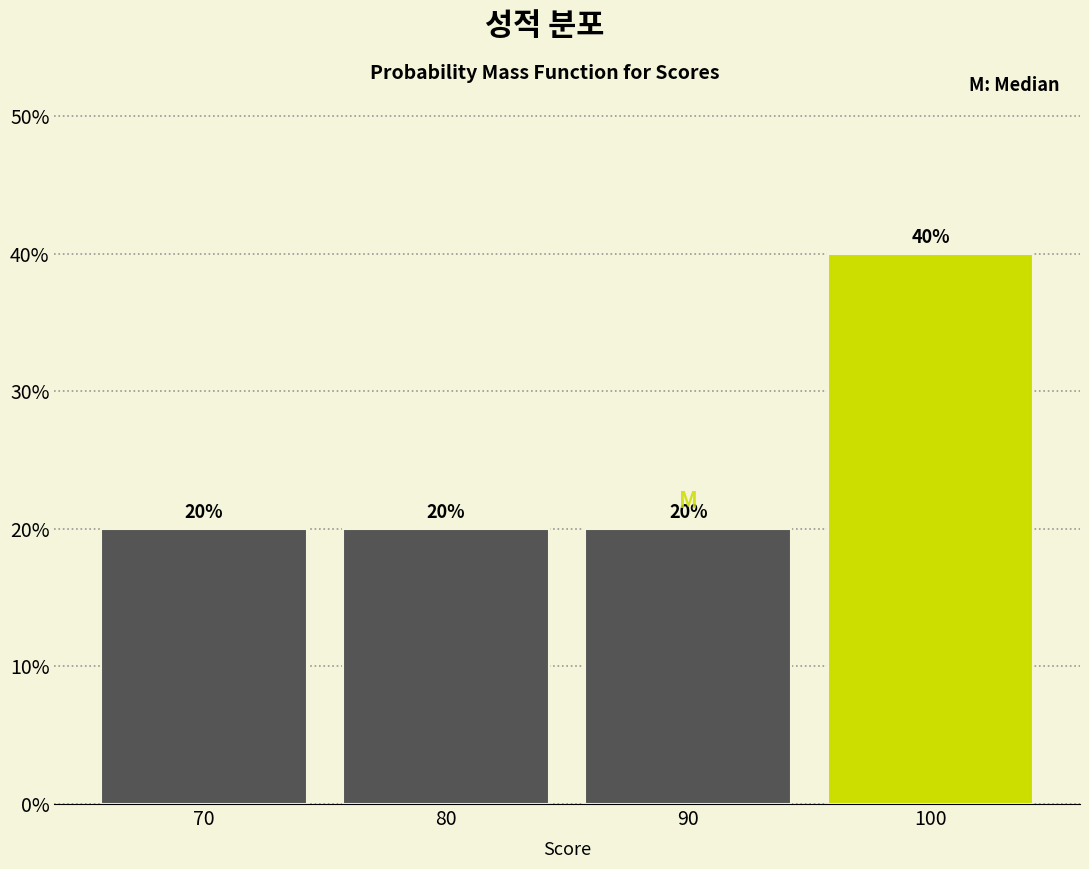

Reading left to right, transcribe all the data shown in this chart.

70=20	80=20	90=20	100=40